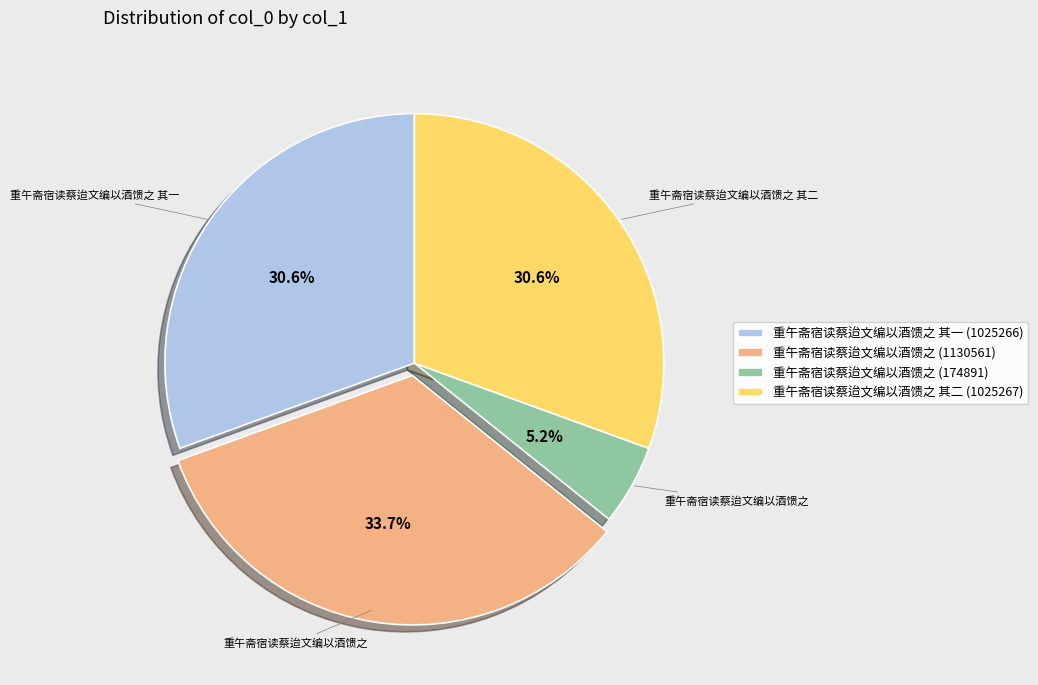

How many segments does this pie chart have?

4